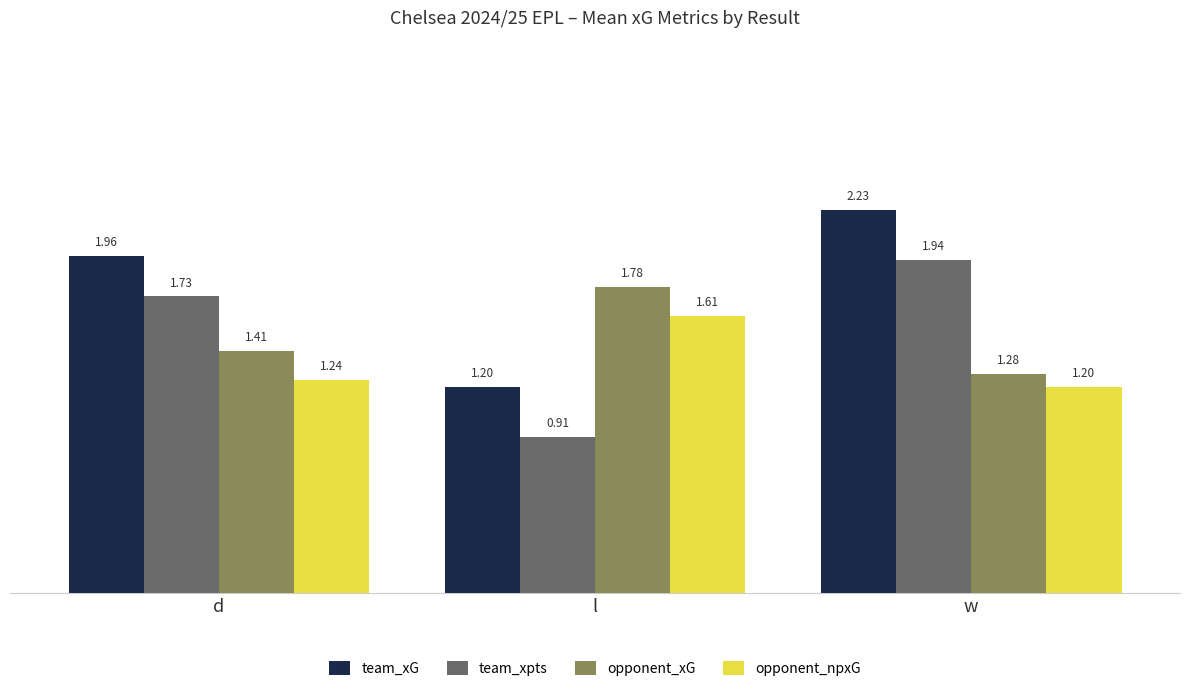

What are all the series names shown in the legend?

team_xG, team_xpts, opponent_xG, opponent_npxG